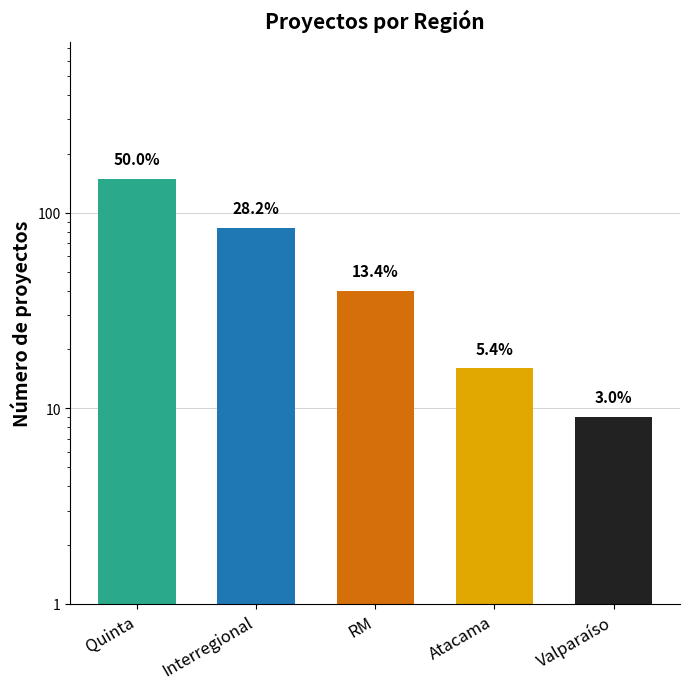

What is the greatest value displayed?

149